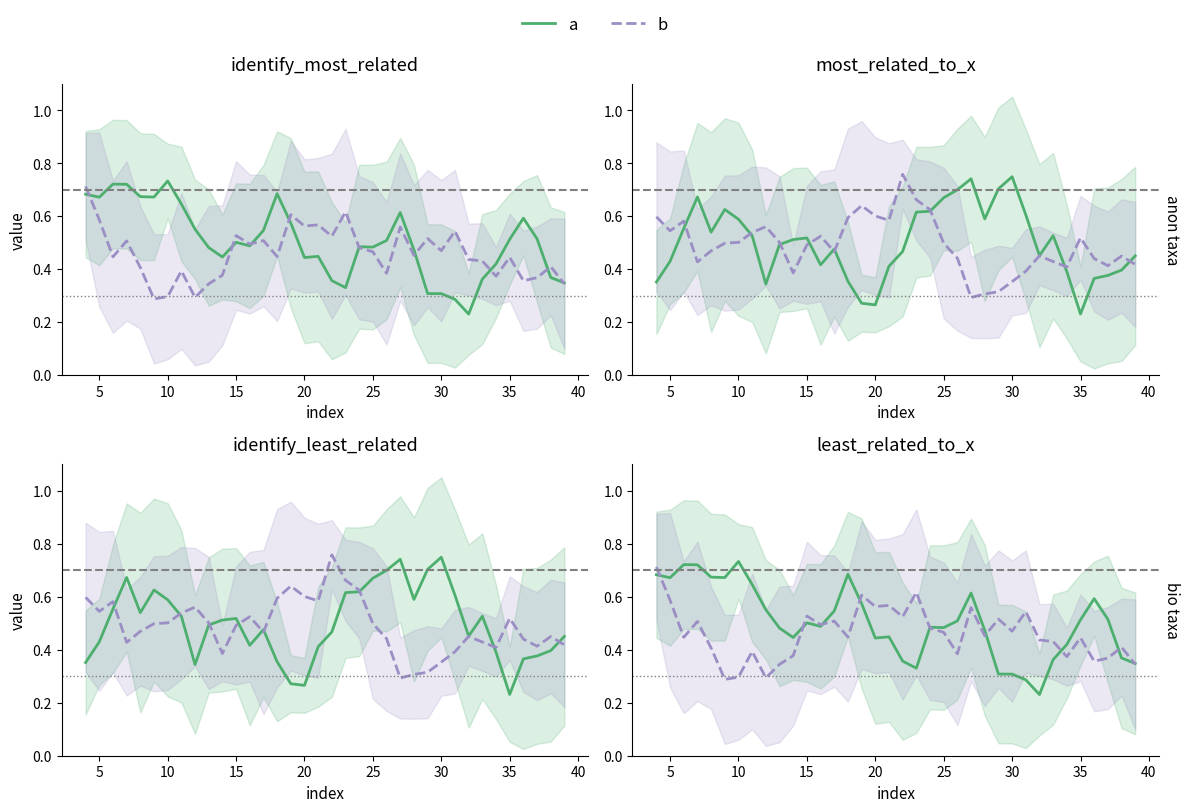

In a, how many points are higher than both neighbors (excluding endpoints)?

8